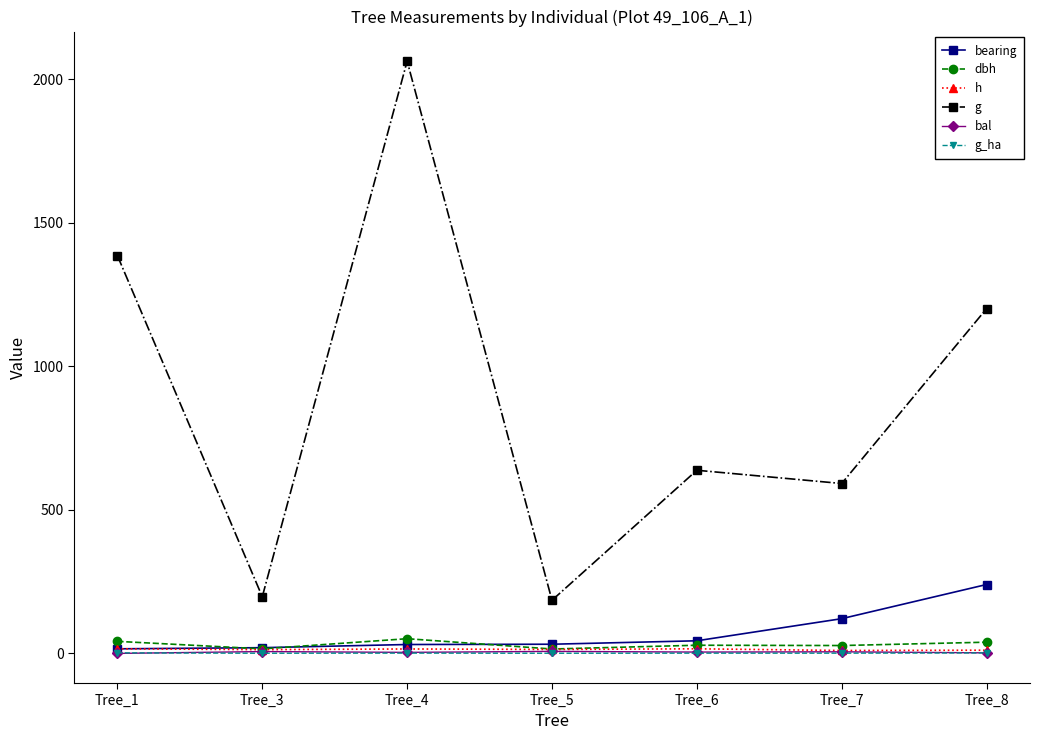

At which category is the sum across all series the highest?

Tree_4